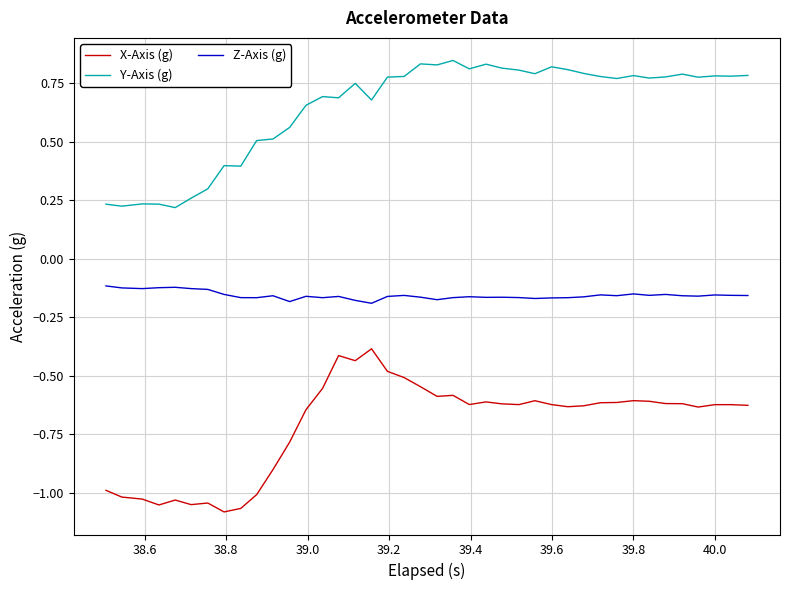

True or false: Y-Axis (g) and X-Axis (g) cross at least once.

False